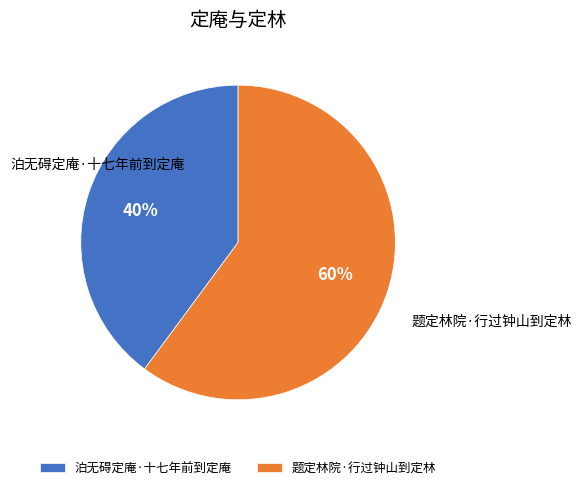

The 泊无碍定庵·十七年前到定庵 slice represents 40% of the pie. True or false?

True